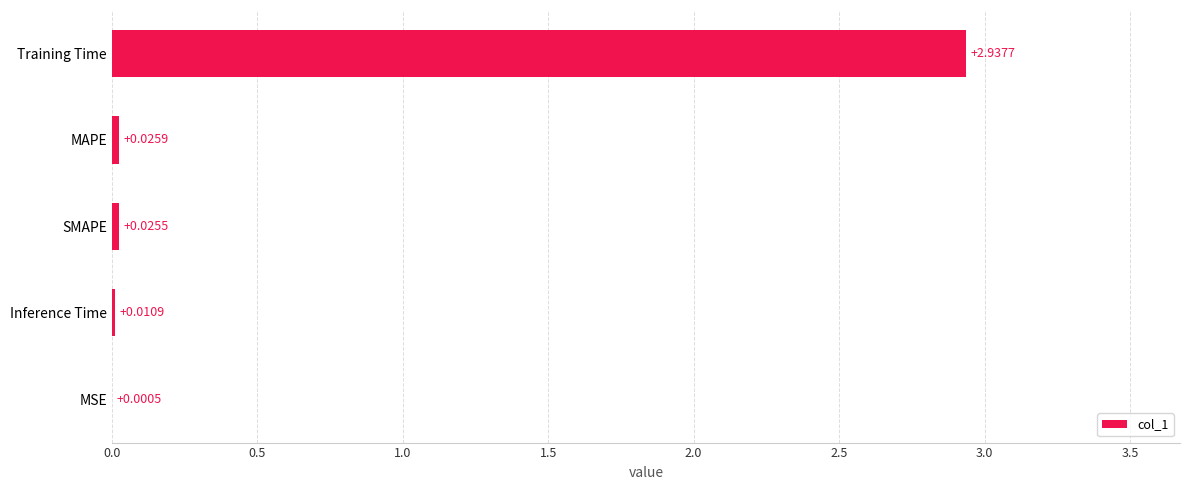

Where is the data nearest to the value 1?

MAPE